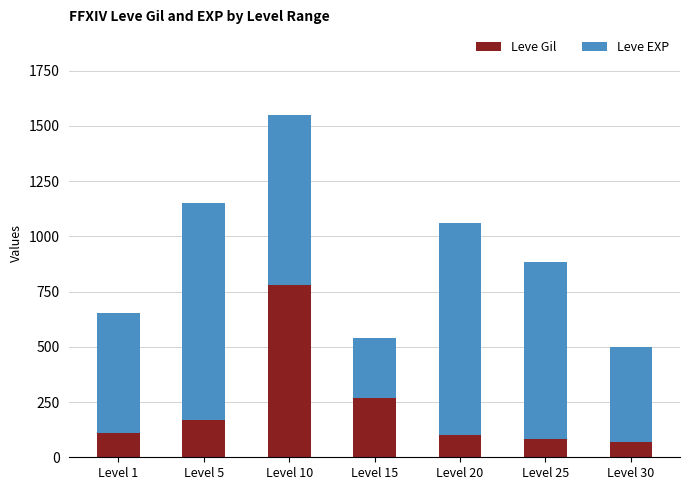

What is the value of the Leve Gil bar at the 2nd from the left?

170